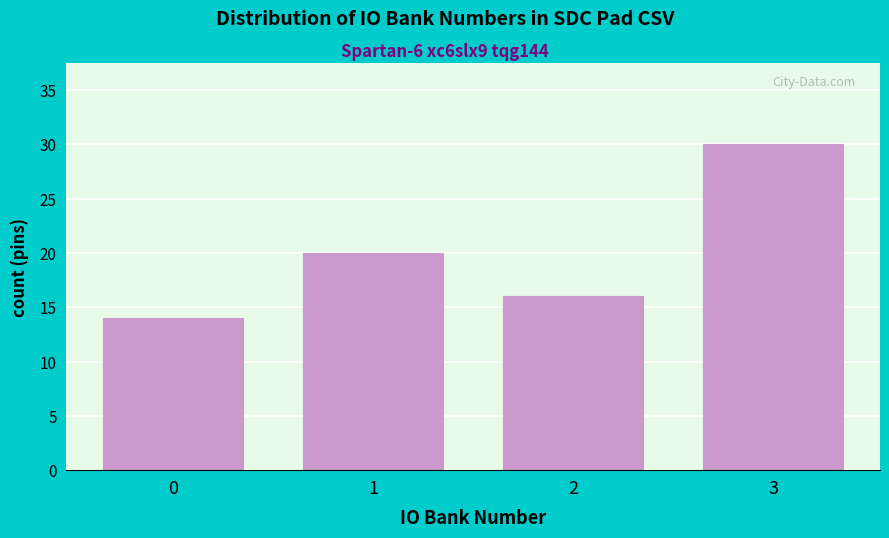

Reading right to left, list all the values displayed in this chart.

3=30	2=16	1=20	0=14